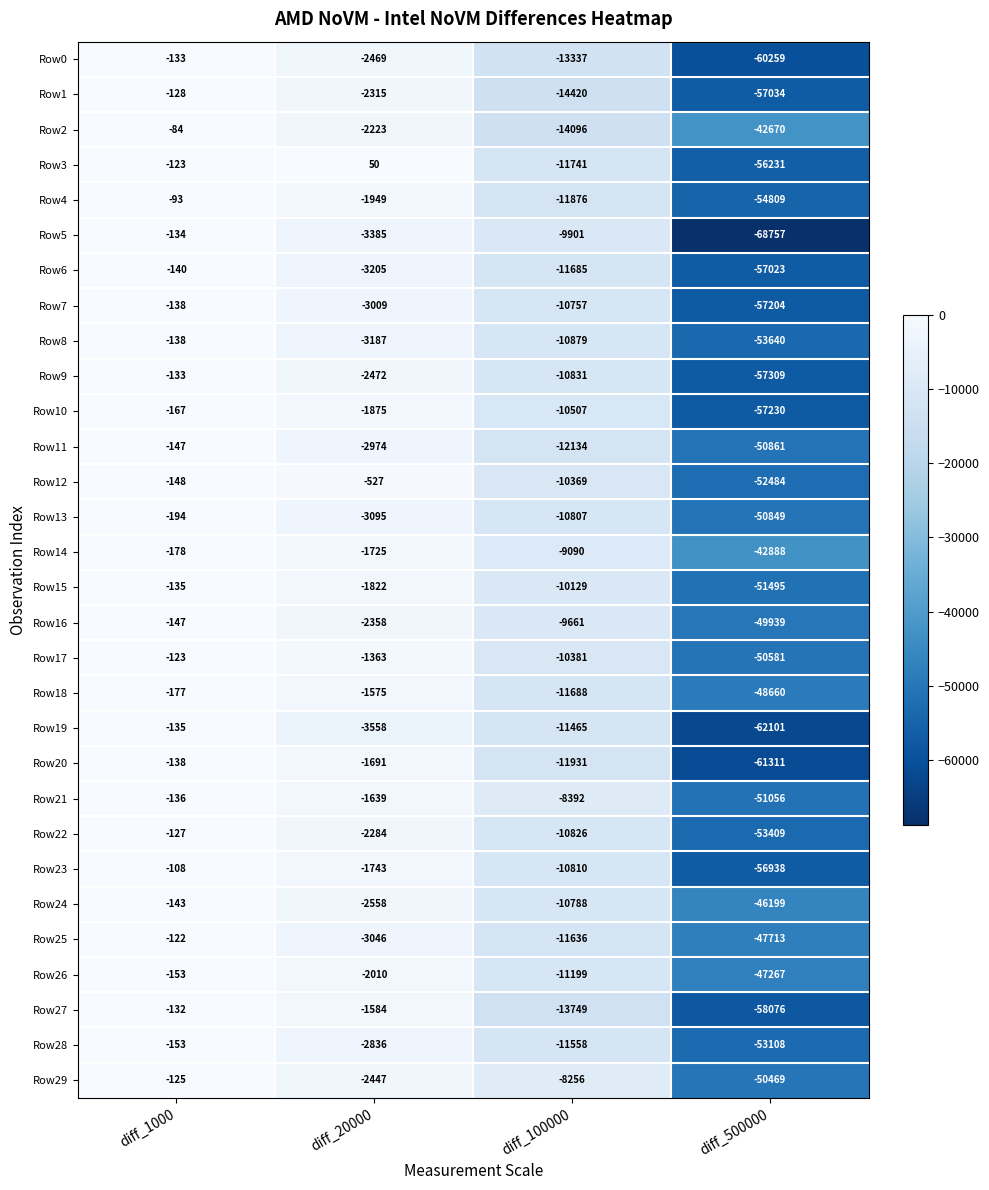

The Row20 series shows -1691 at diff_20000. True or false?

True